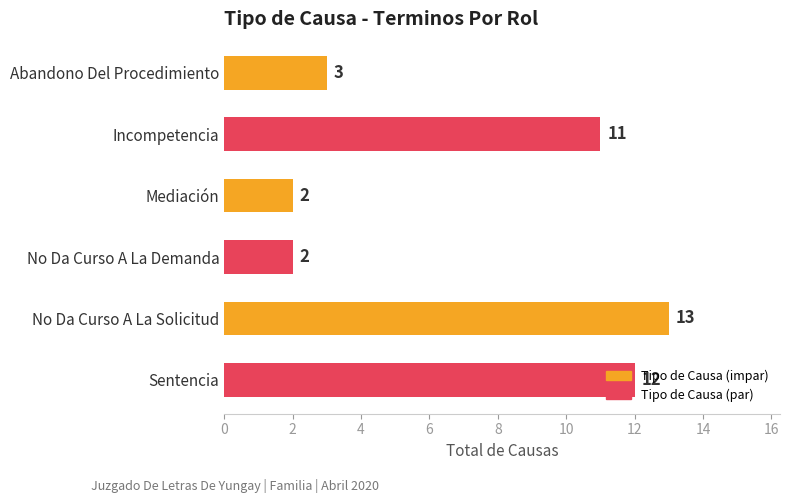

What is the maximum value shown in the chart?

13